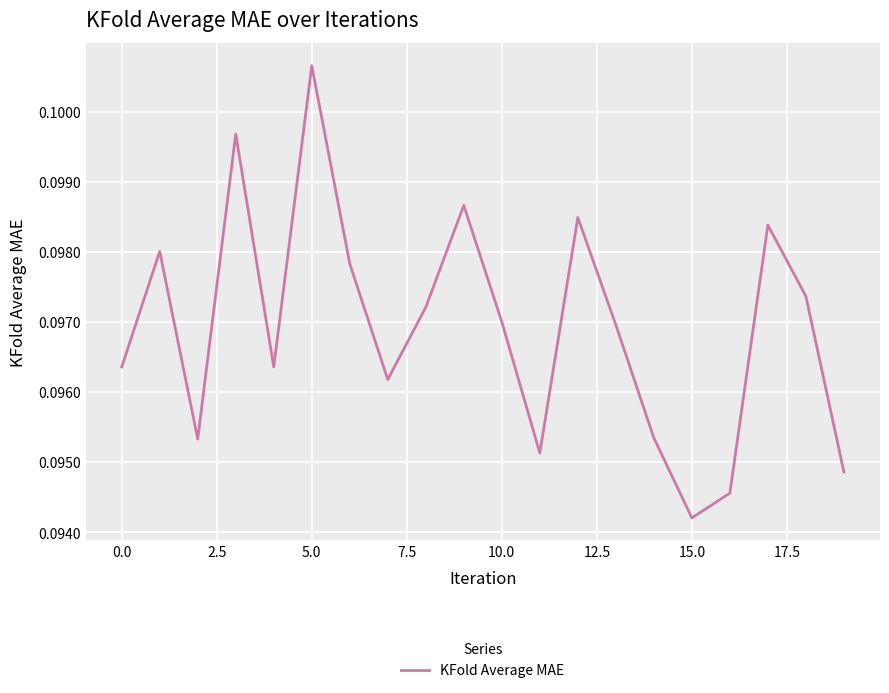

How many values are between 0 and 1?

20